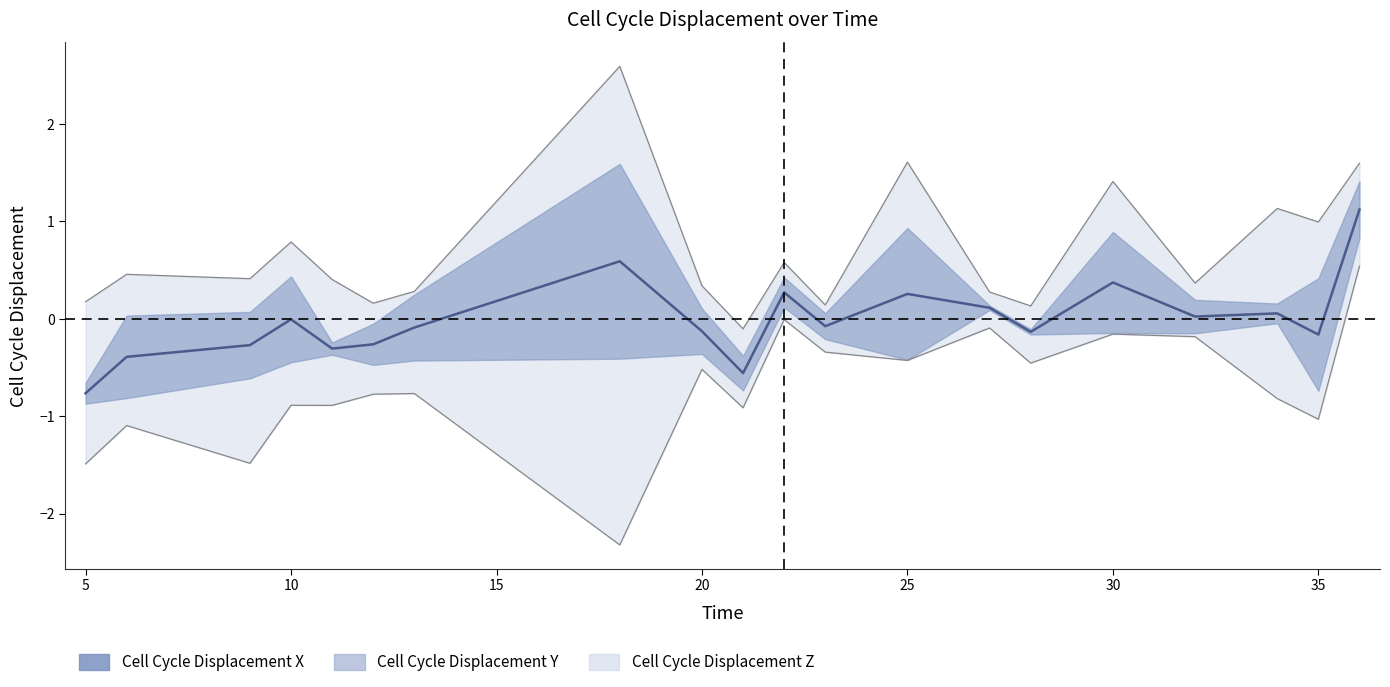

How many interior local valleys (lower than both neighbors) does the data have?

6